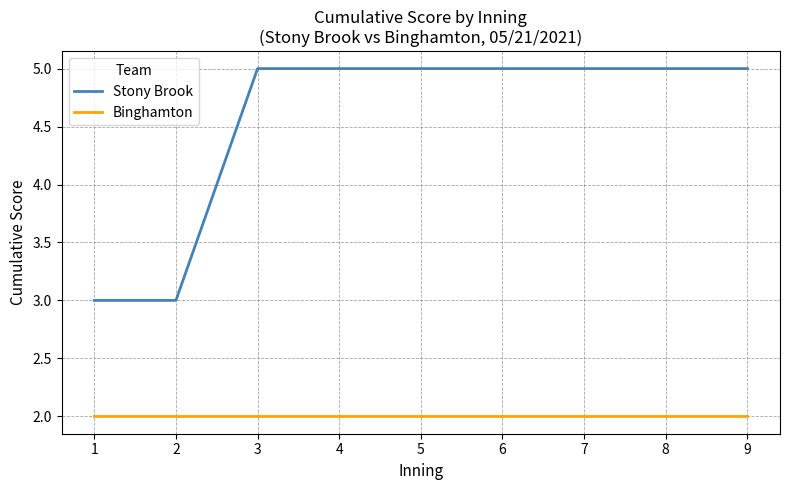

What is the sum of the Stony Brook values at 8 and 2?

8